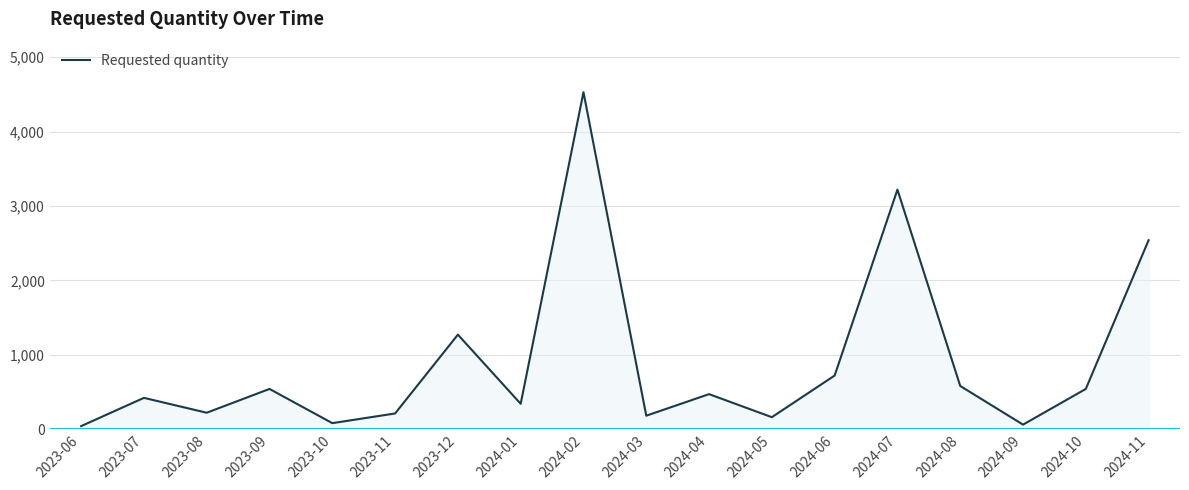

What is the change in value from 2024-10 to 2024-11?

+2000